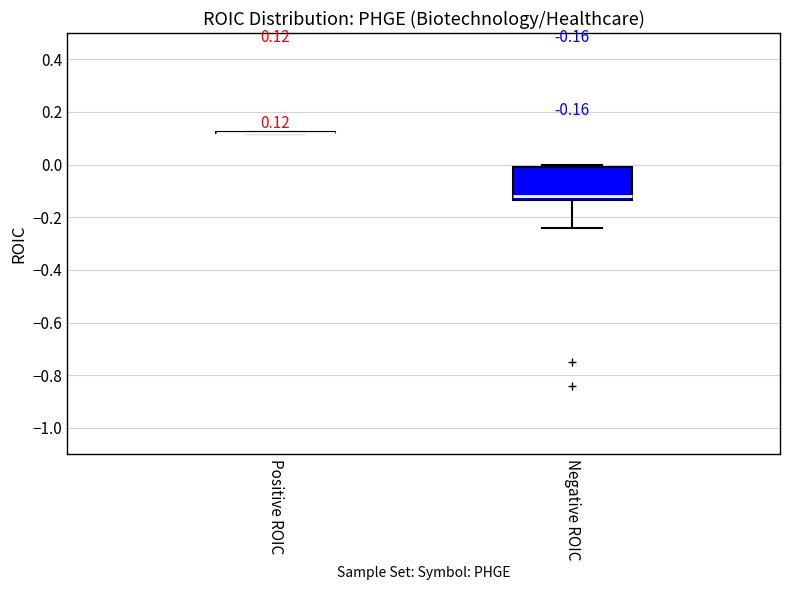

Which box is the tallest, from its lower edge to its upper edge?

Negative ROIC